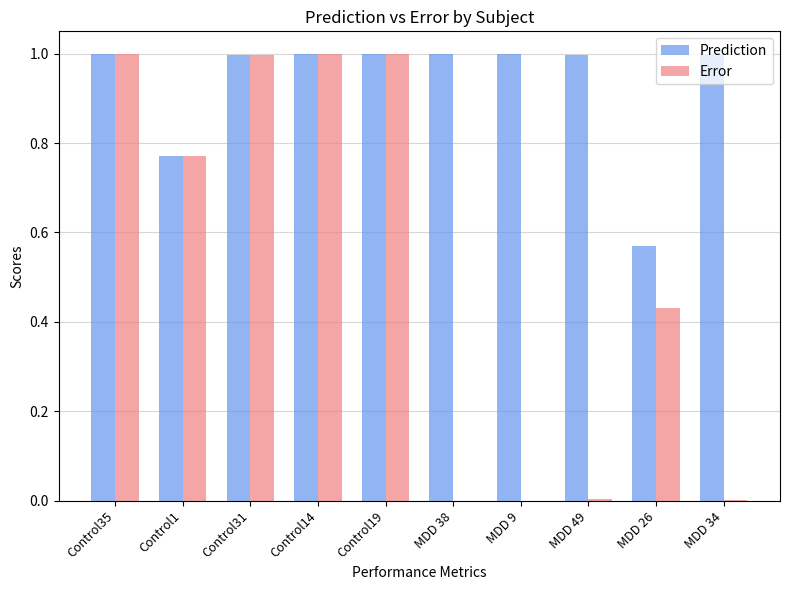

What is the total value across all series at Control14?

2.0